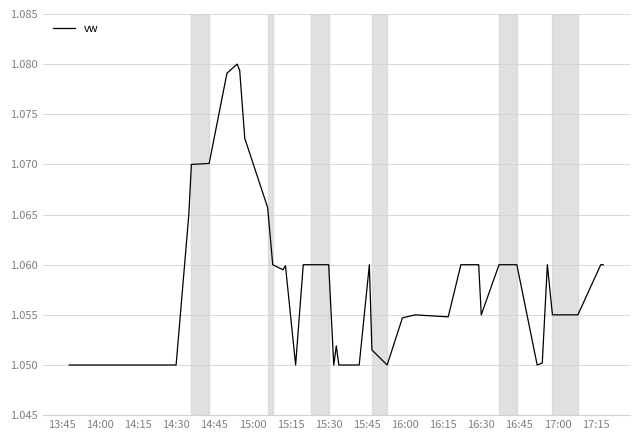

Is it true that the value at 16:30 is 0.4?

False